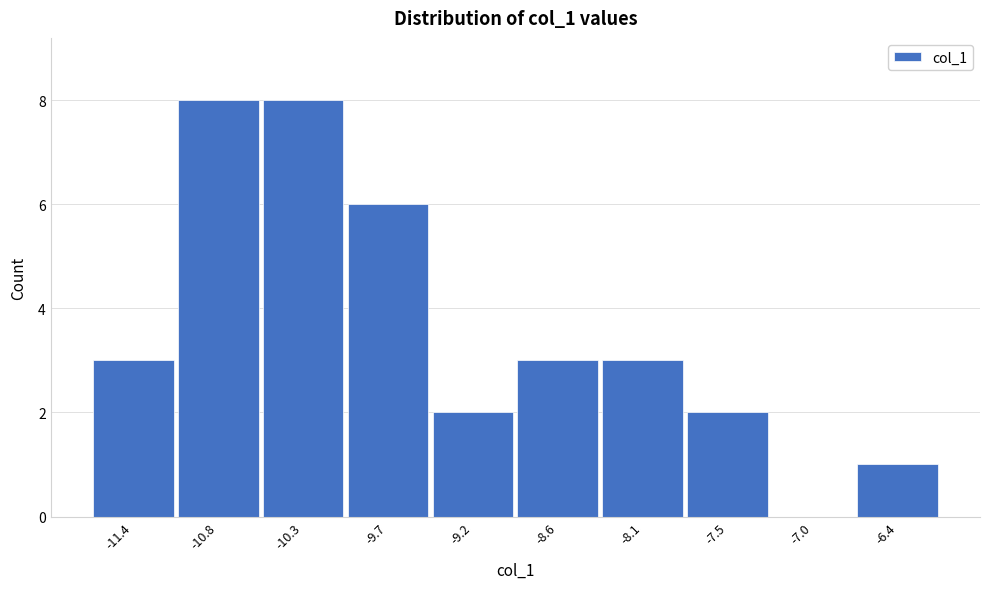

What is the height of the bar covering -11.6 to -11.1 on the x-axis? Neither the bar edges nor the heights are printed on the chart, so give them approximately, as read against the axes.

3